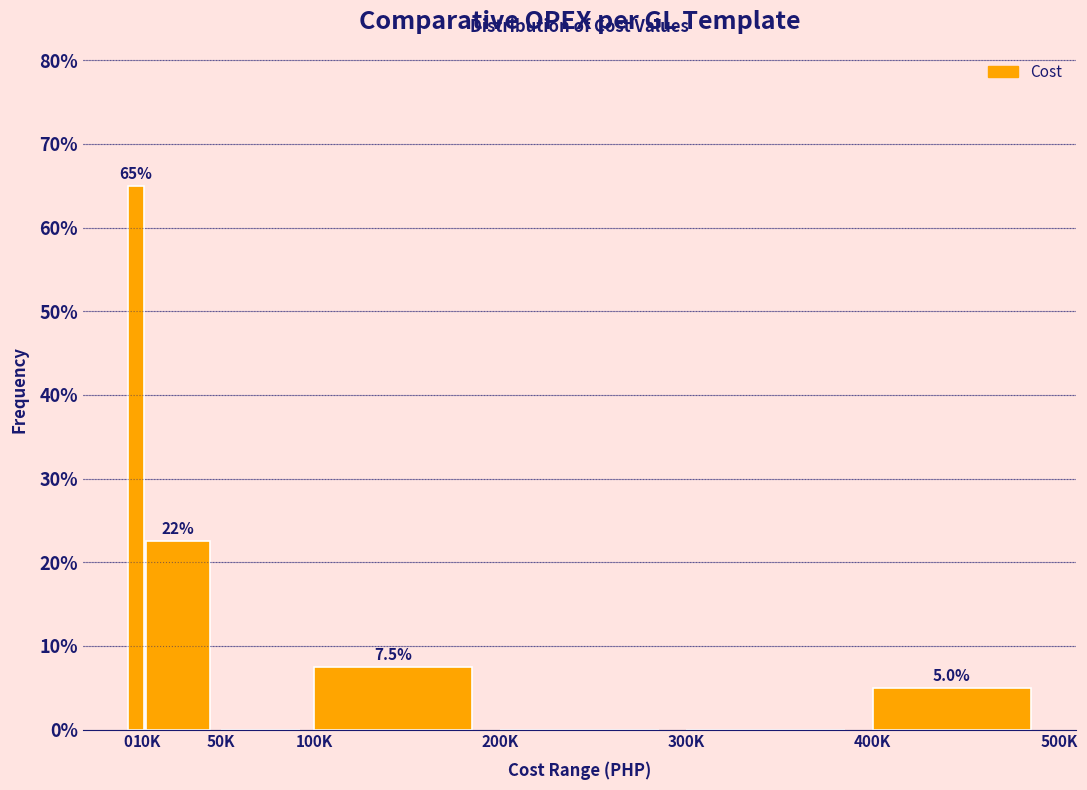

Reading left to right, what are all the values shown in this chart?

0=65.0	10K=22.5	50K=0.0	100K=7.5	200K=0.0	300K=0.0	400K=5.0